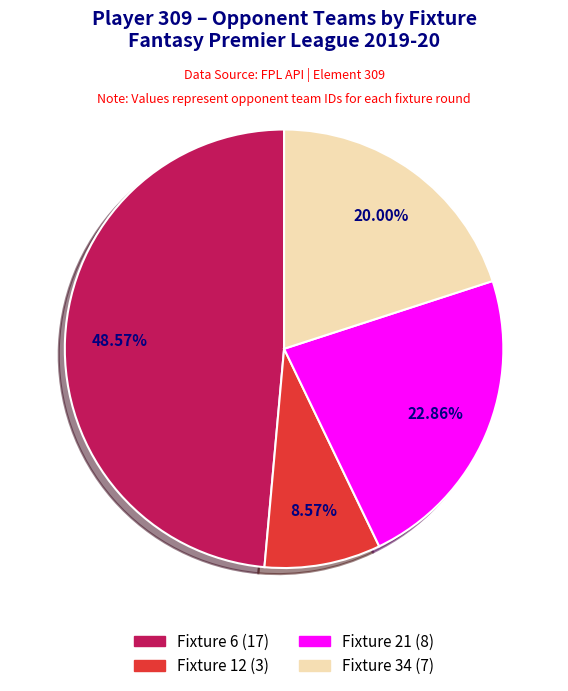

Does Fixture 34 represent more than half of the total?

No